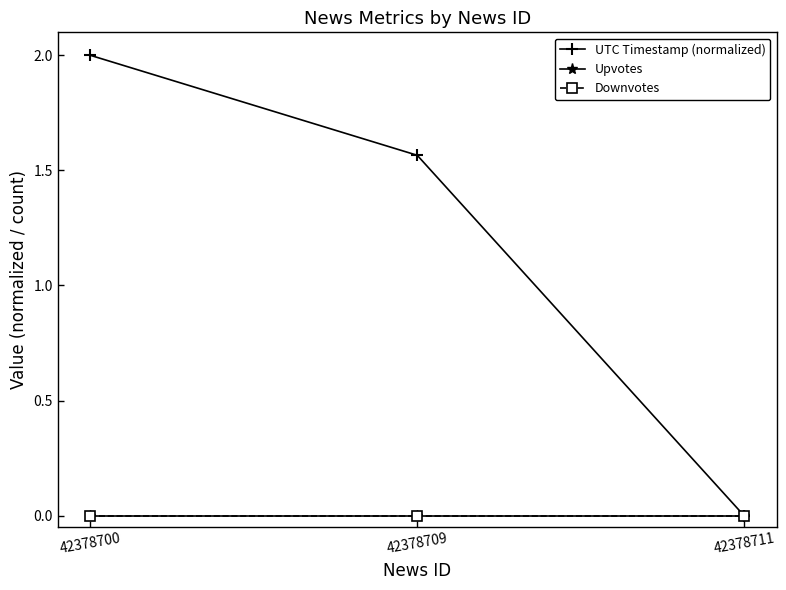

Reading left to right, transcribe all the data shown in this chart.

UTC Timestamp (normalized): 2.0	1.6	0.0
Upvotes: 0.0	0.0	0.0
Downvotes: 0.0	0.0	0.0